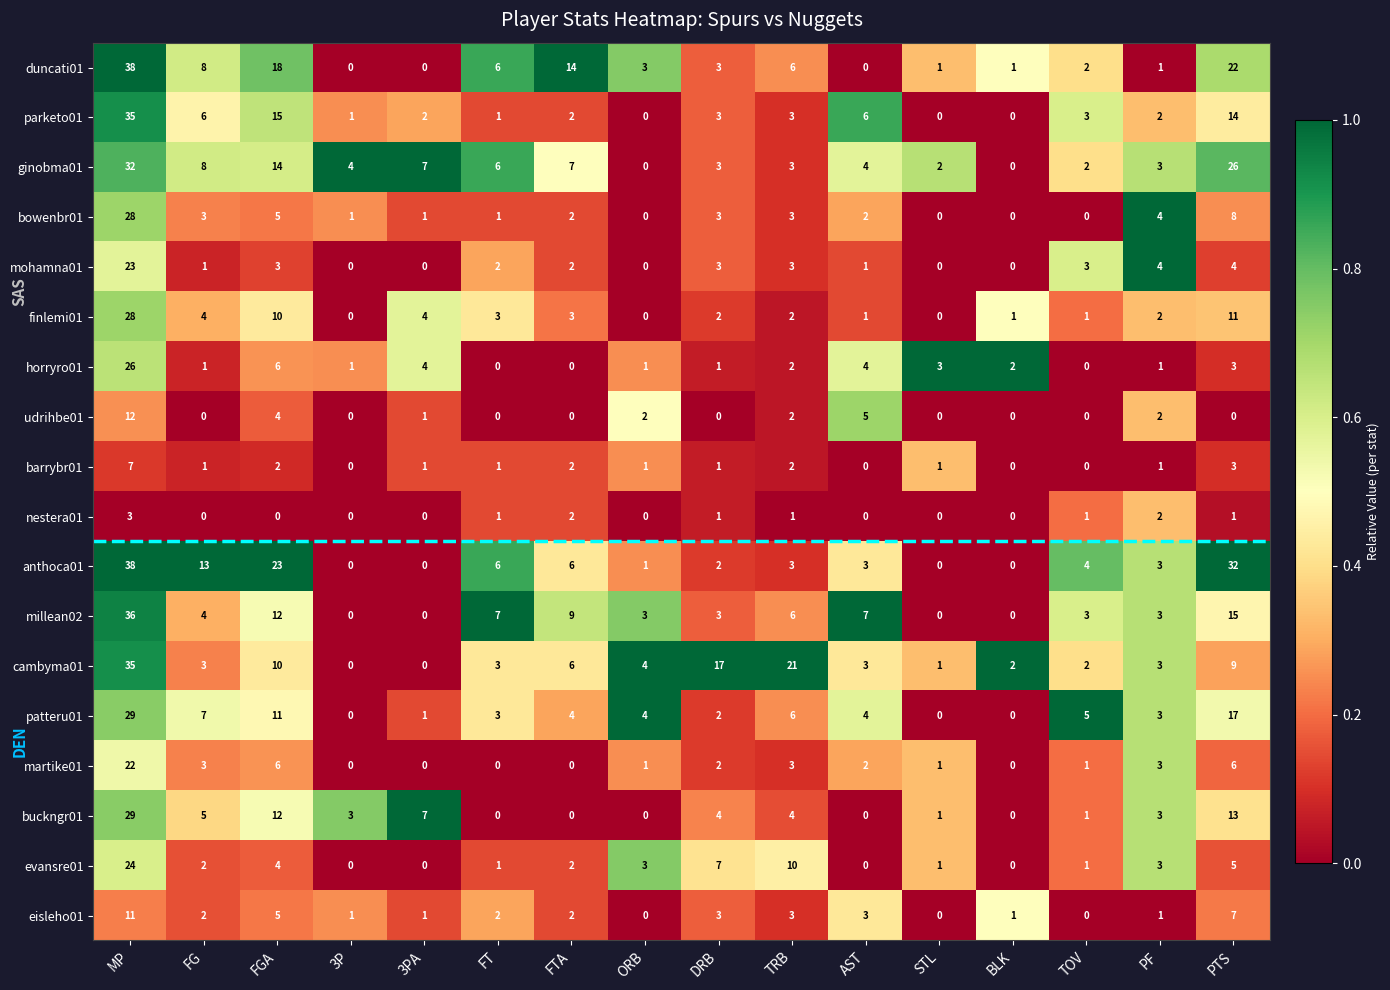

Where does the bowenbr01 series first go above 2?

MP